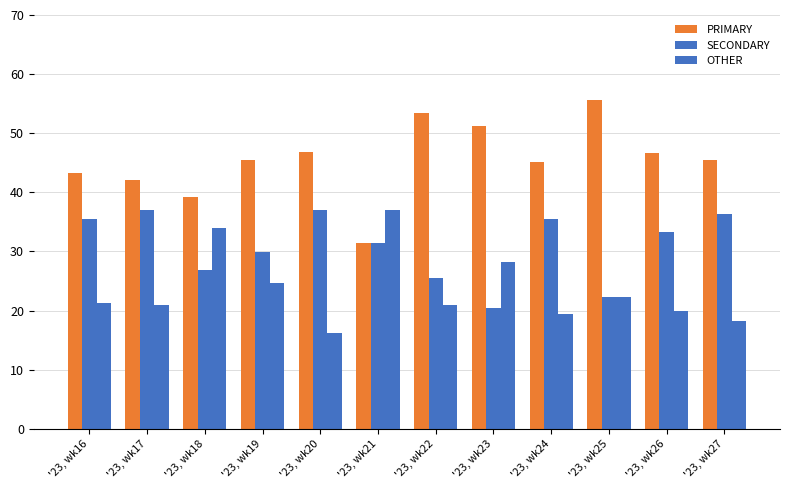

How many data points does each series have?

12